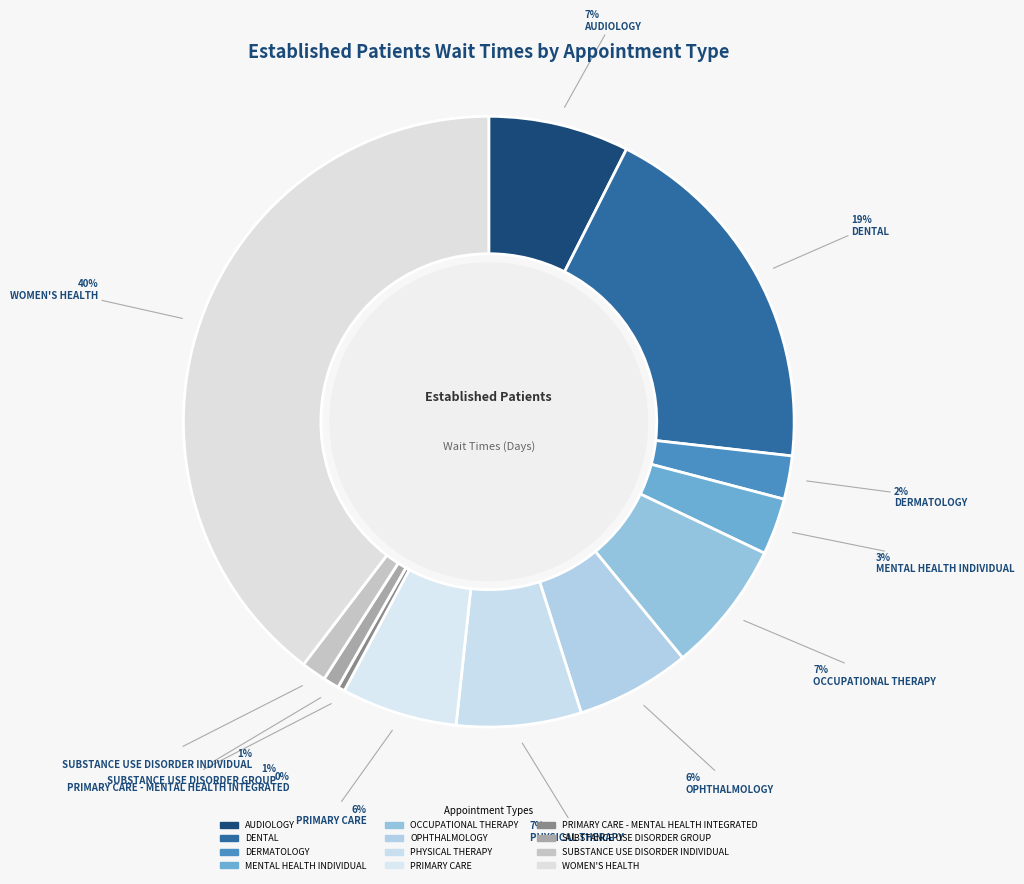

Which slice is the largest?

WOMEN'S HEALTH